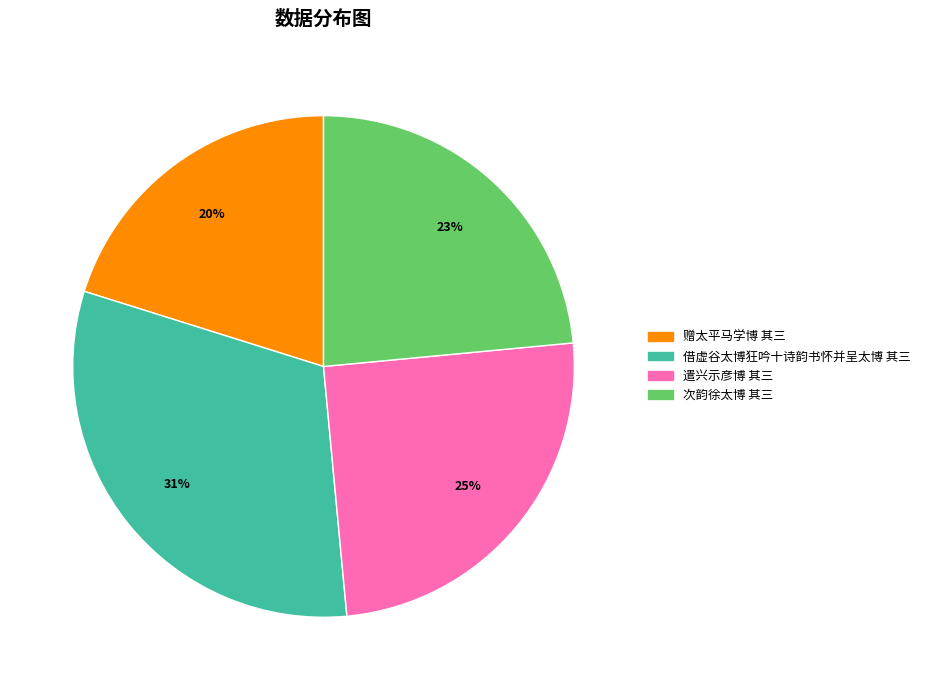

Which slice is the smallest?

赠太平马学博 其三